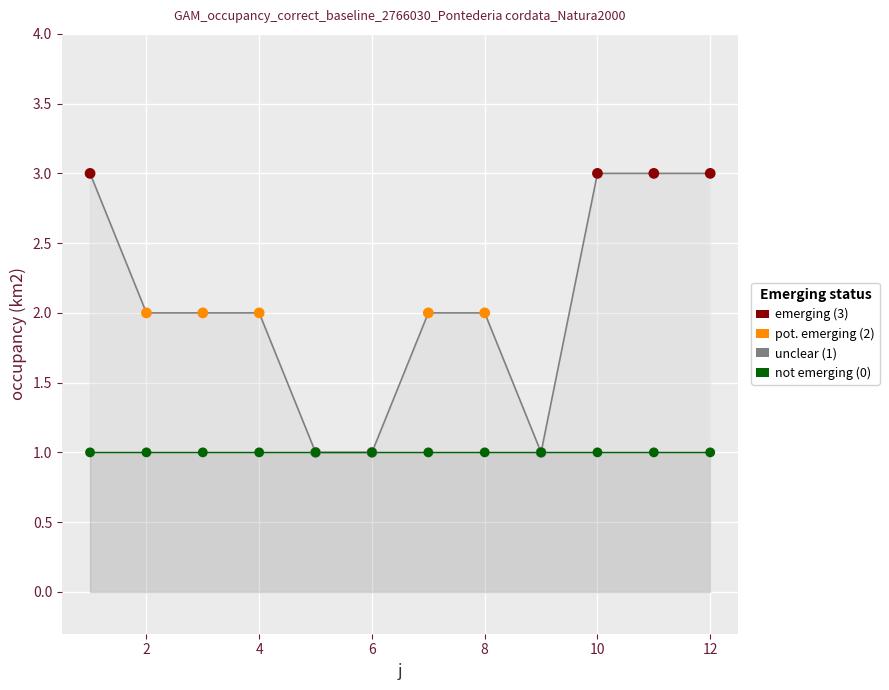

Approximately how many times larger is the value at 6 compared to 4?

0.5